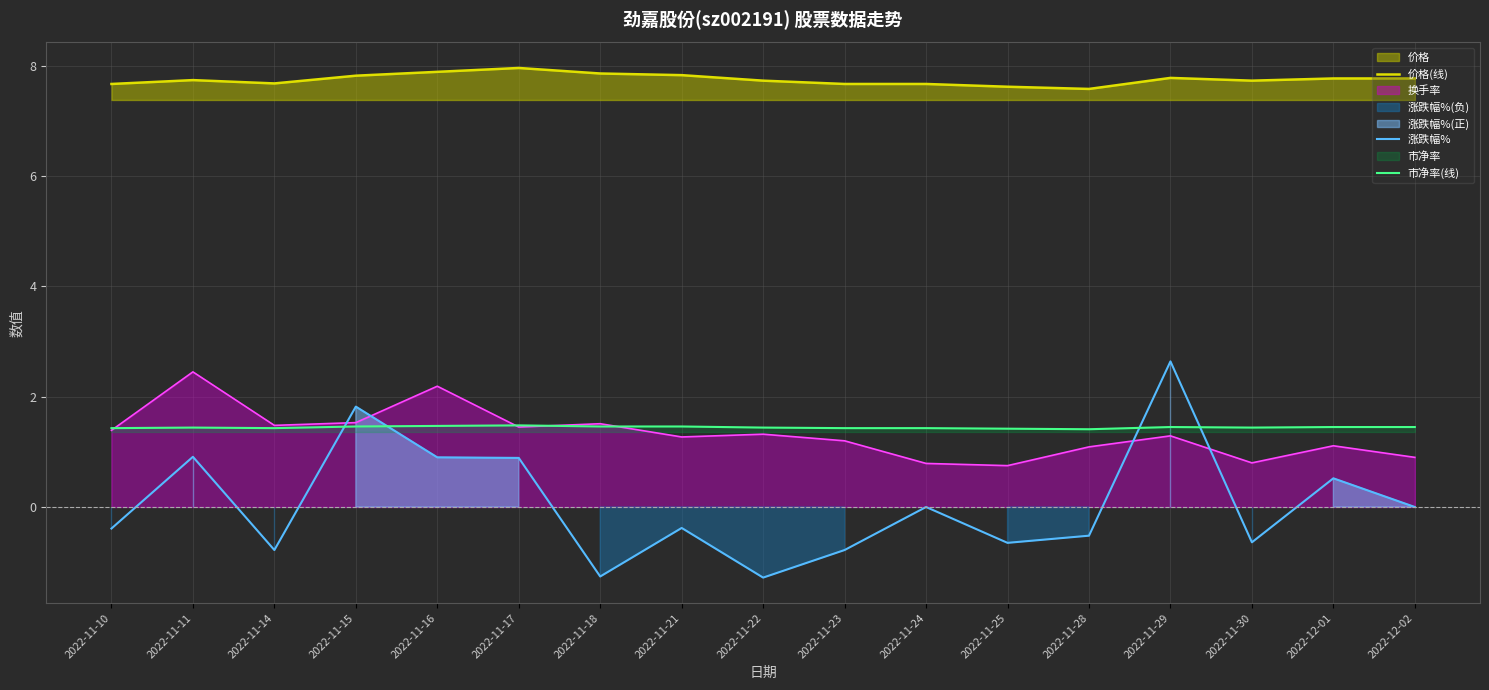

The 涨跌幅% series shows -0.2 at 2022-11-23. True or false?

False